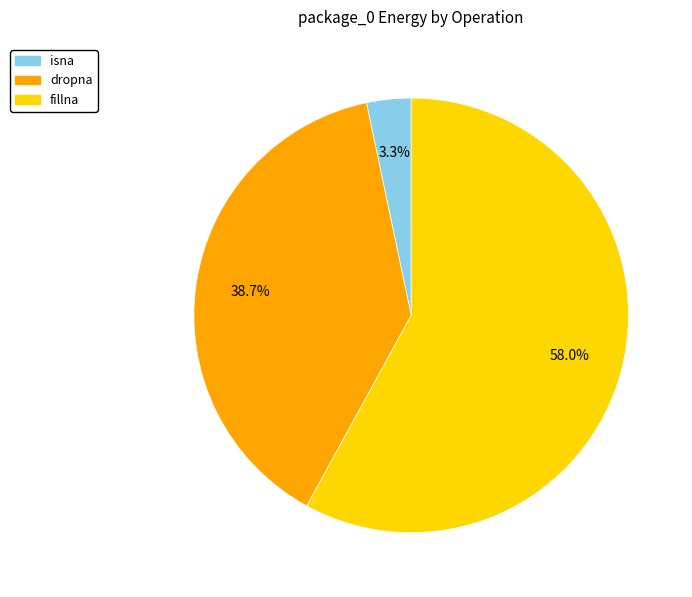

To the nearest percent, what is the difference between the largest and smallest slice percentages?

55%